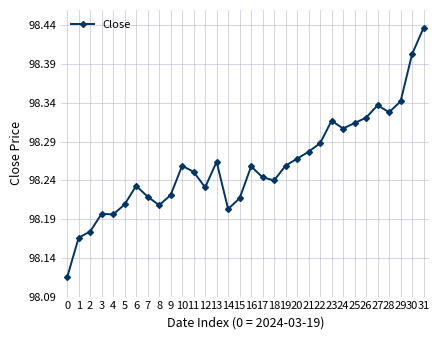

What is the sum of all values?

3144.3